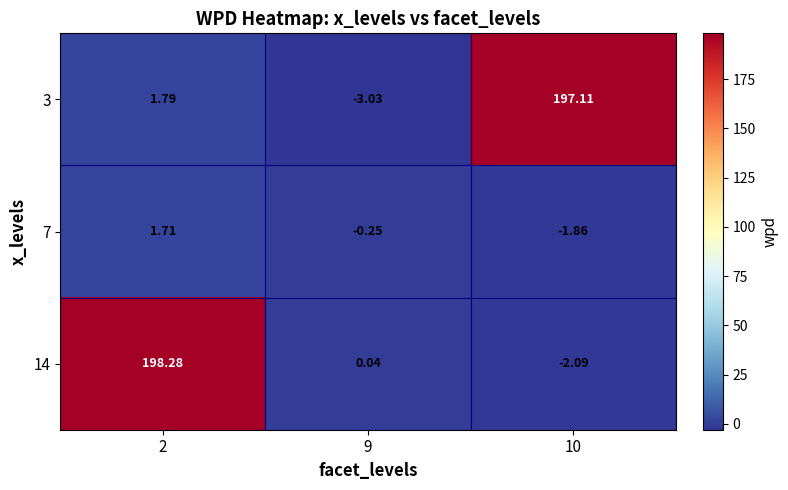

Which series has the widest spread of values?

14